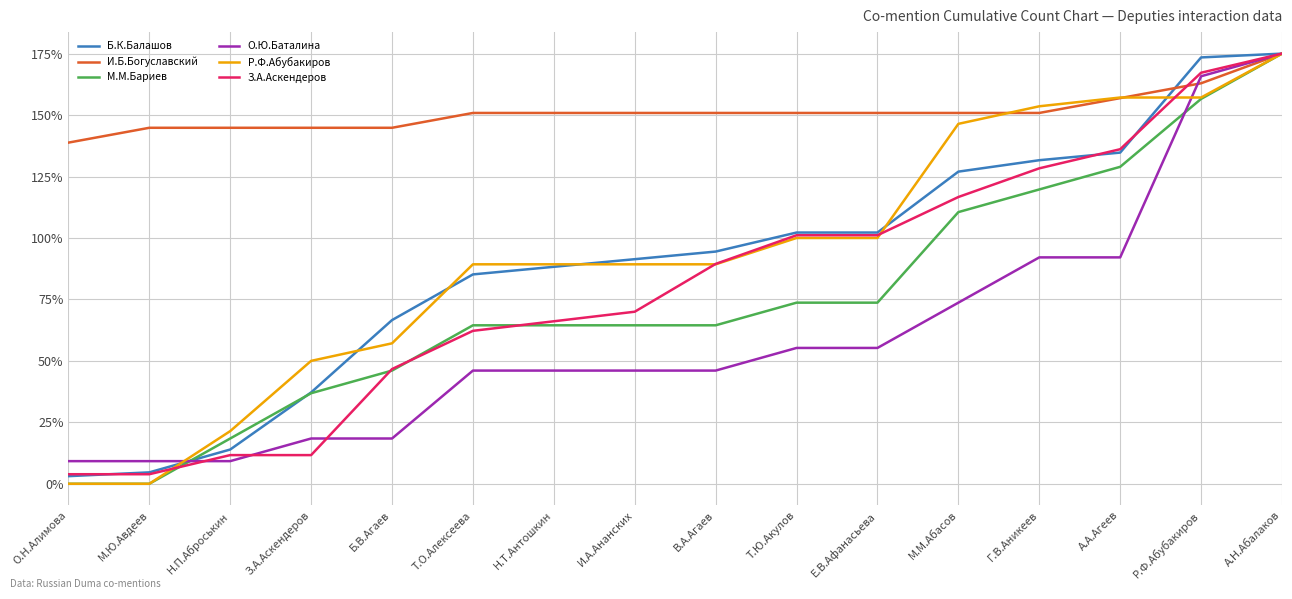

Does the chart have visible grid lines?

Yes